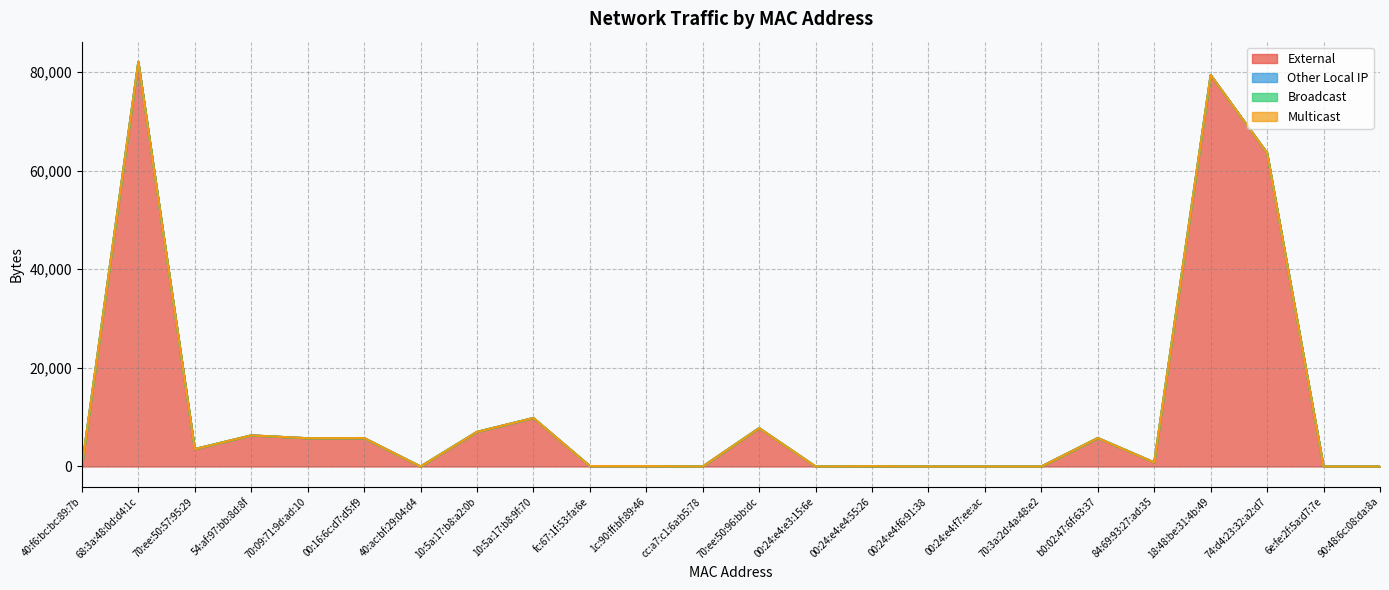

Reading left to right, list all the values displayed in this chart.

External: 0	82056	3534	6308	5732	5767	0	7022	9834	90	84	0	7786	0	68	0	0	0	5775	827	79403	63587	0	0
Other Local IP: 0	0	0	0	0	0	0	0	0	0	0	0	0	0	0	0	0	0	0	0	0	0	0	0
Broadcast: 0	0	0	0	0	0	0	0	0	0	0	0	0	0	0	0	0	0	0	0	0	0	0	0
Multicast: 0	0	0	0	0	0	0	0	0	0	0	0	0	0	0	0	0	0	0	0	0	0	0	0